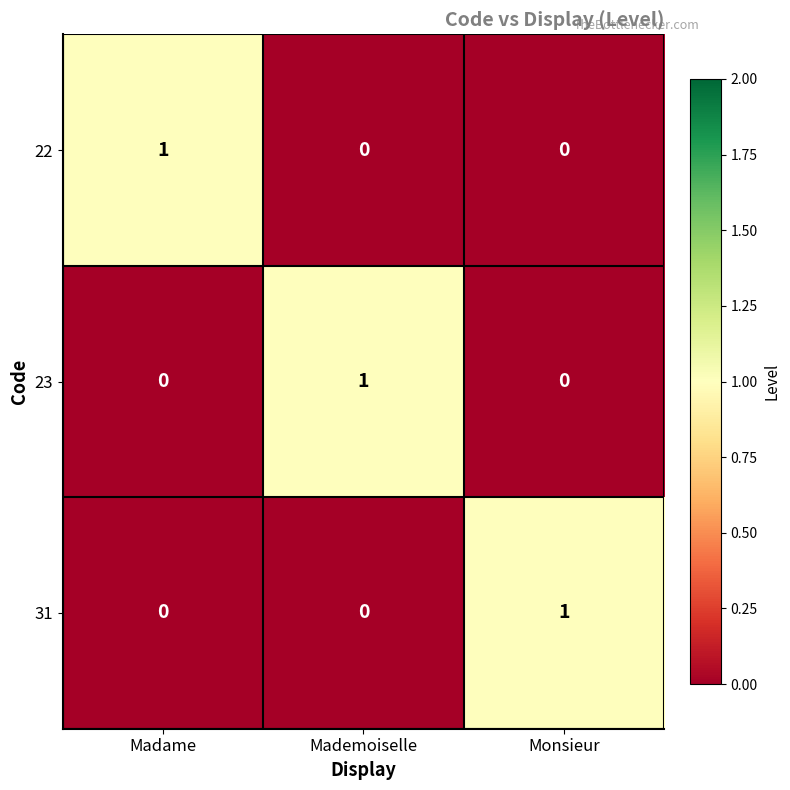

The 23 series shows 1 at Mademoiselle. True or false?

True